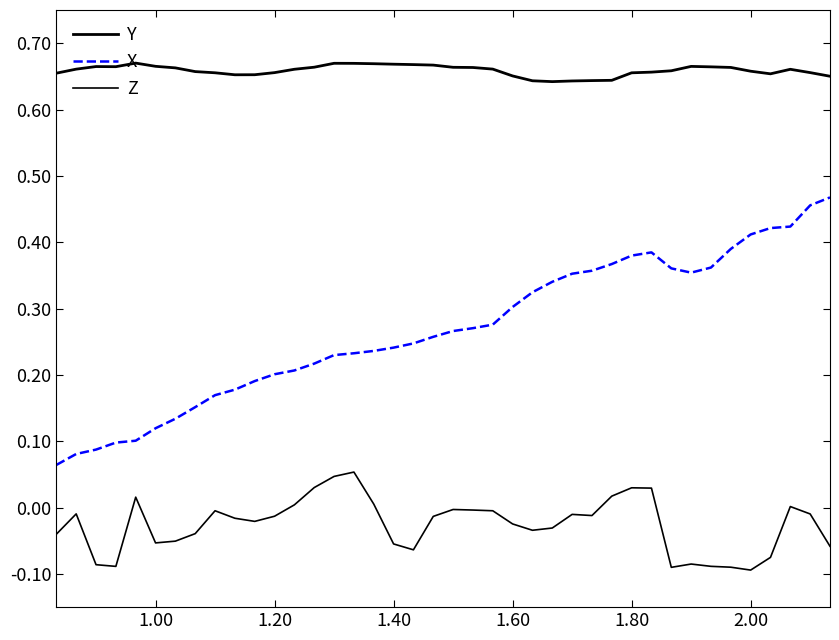

True or false: Y and X cross at least once.

False